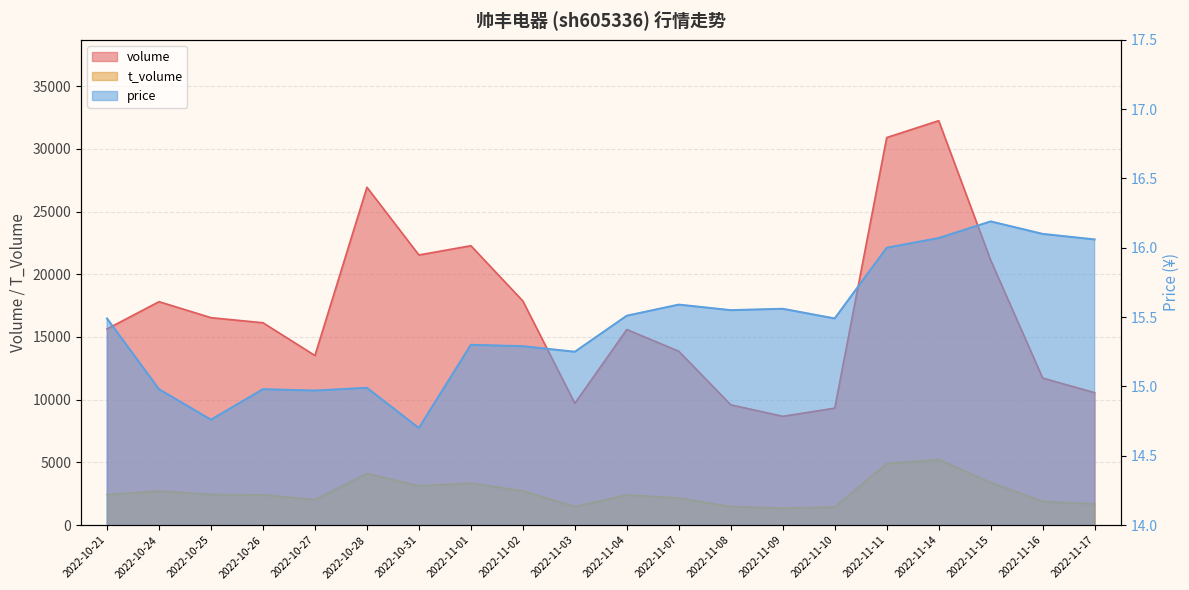

At which category does price reach its first local peak?

2022-10-26